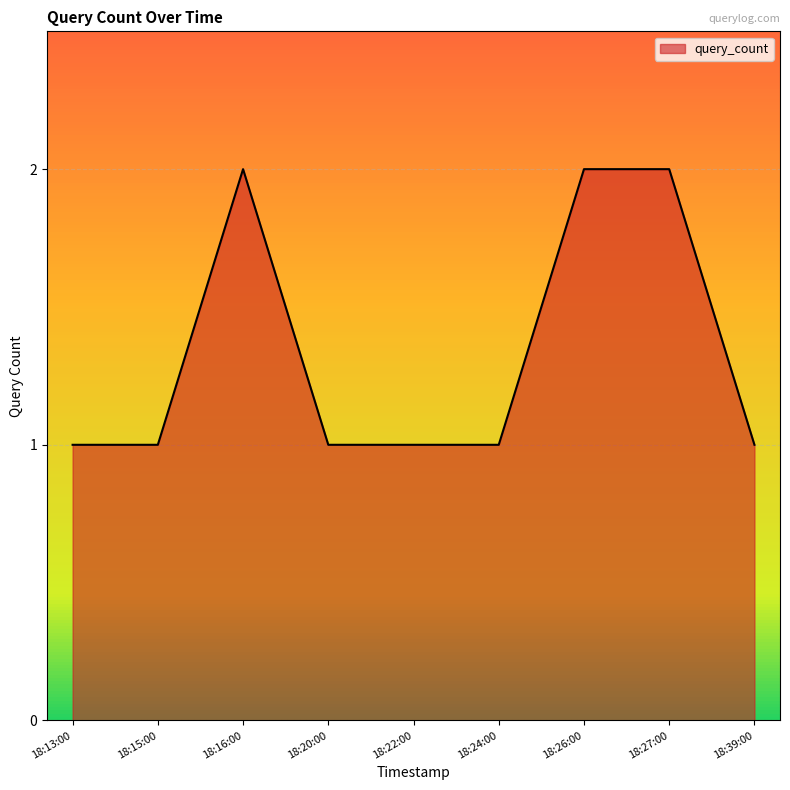

What position from the right is 18:15:00?

8